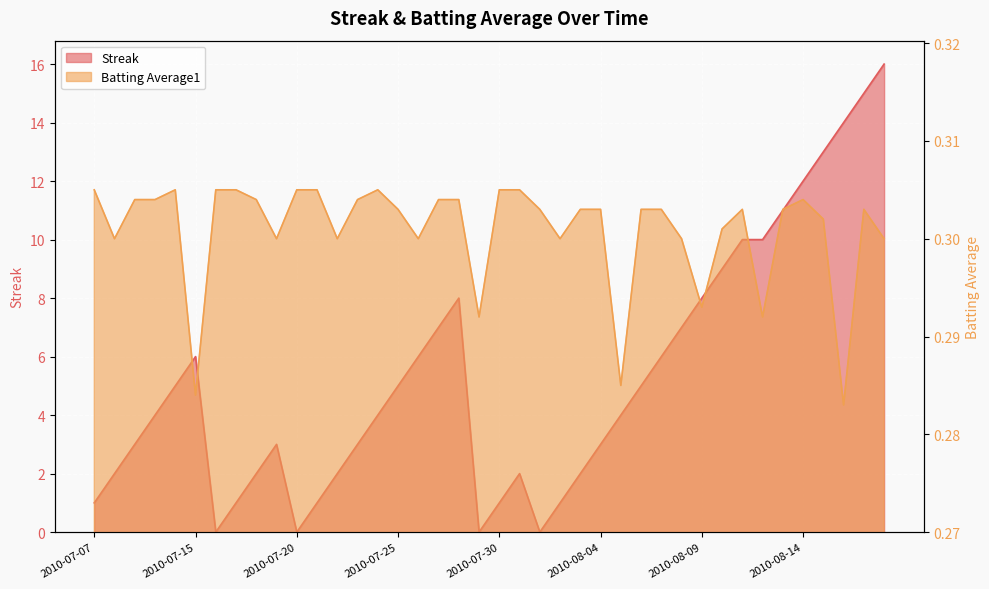

True or false: Batting Average1 has more than 0 interior local peaks.

True